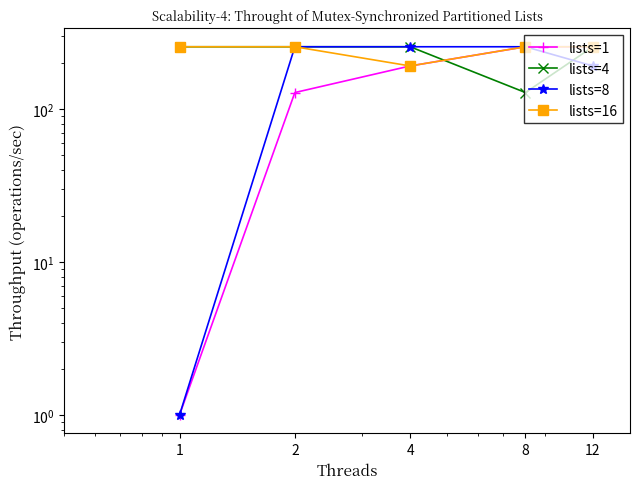

True or false: lists=1 and lists=8 cross at least once.

False